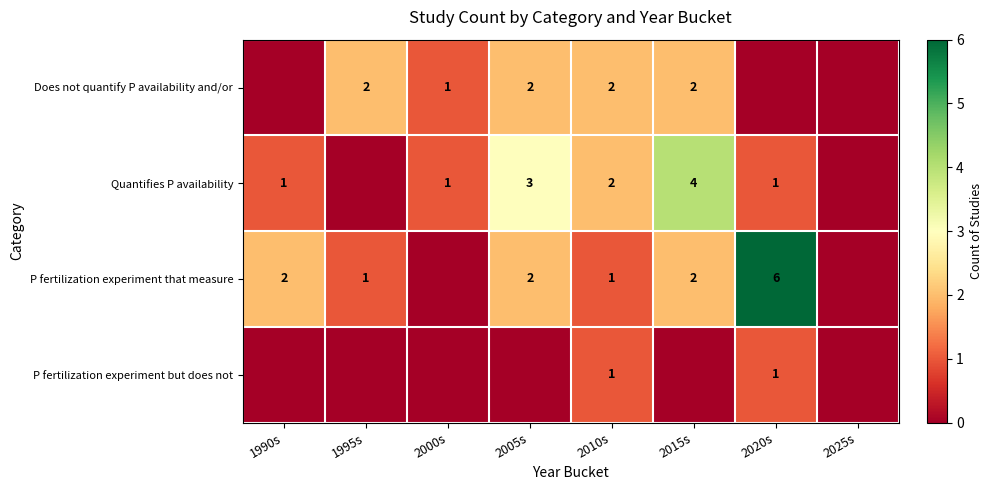

Count the number of categories in the chart.

8